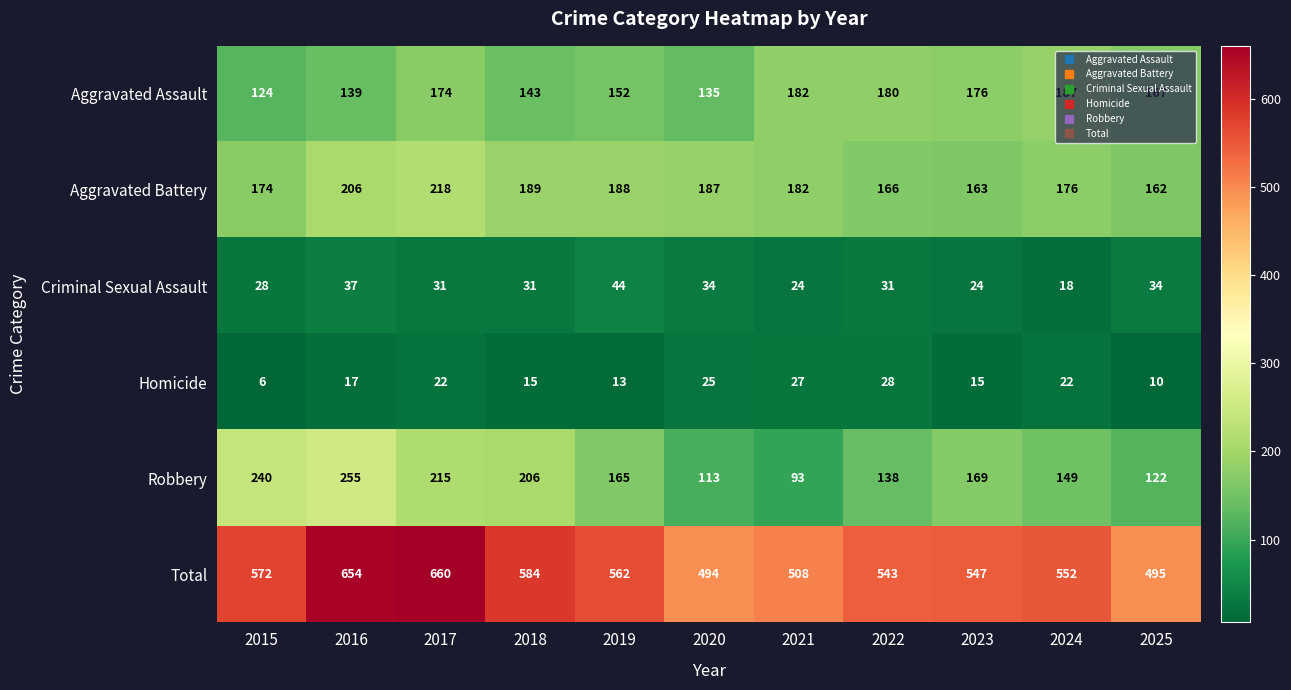

What is the greatest value displayed?

660